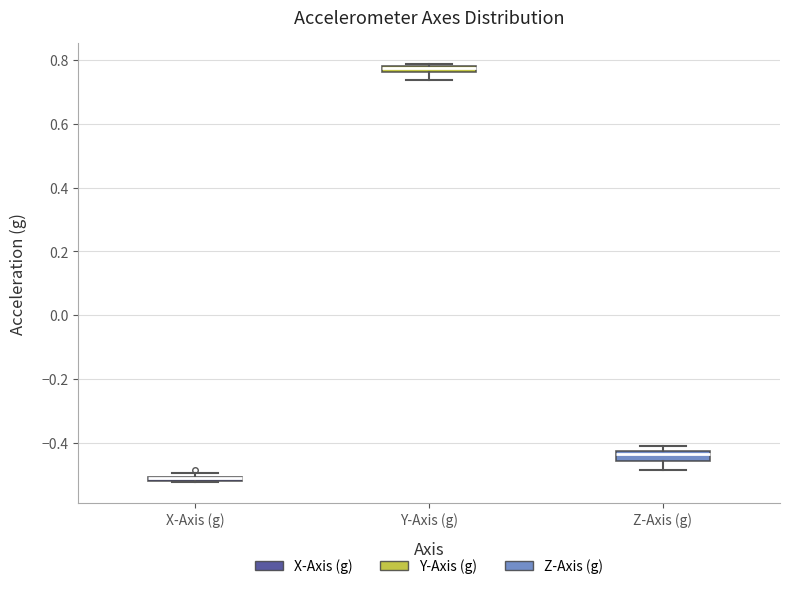

Where does the lower whisker of the box for Z-Axis (g) end on the y-axis? The values are not printed on the chart, so give them approximately, as read against the axis.

-0.48